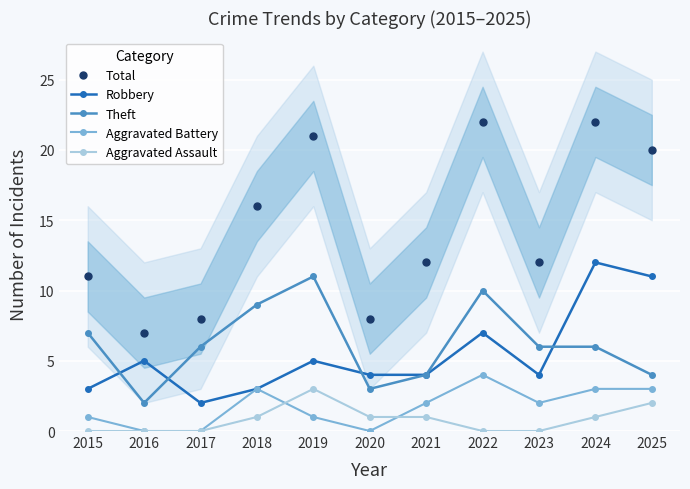

What is the difference between the second highest and second lowest values in the Total series?

14